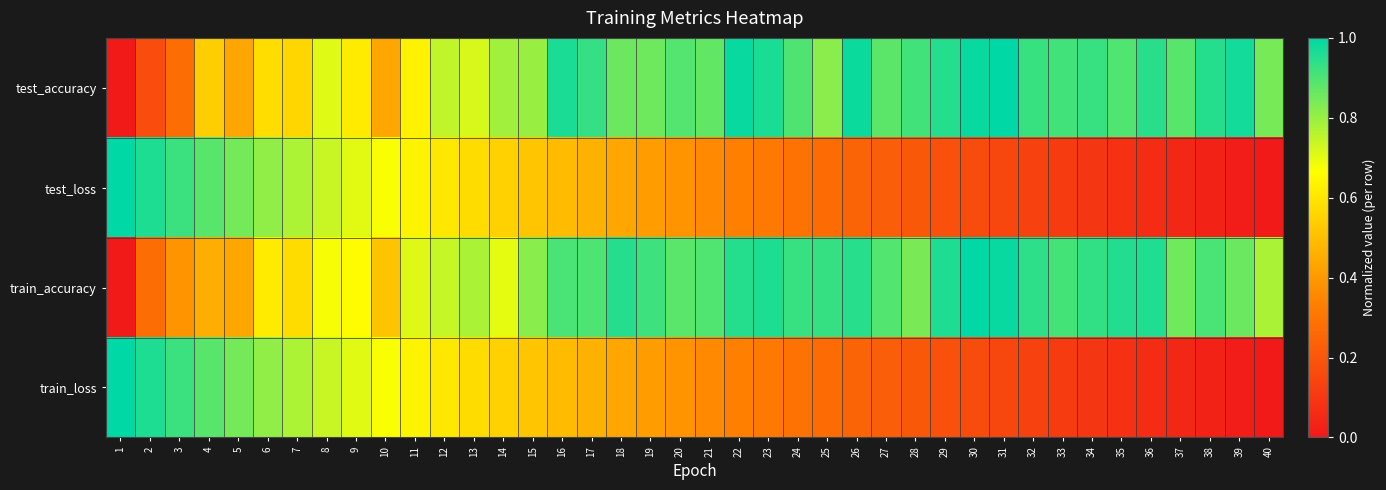

Reading left to right, transcribe all the data shown in this chart.

test_accuracy: 1=0.0	2=0.2	3=0.3	4=0.5	5=0.4	6=0.6	7=0.6	8=0.7	9=0.6	10=0.4	11=0.6	12=0.7	13=0.7	14=0.8	15=0.8	16=1.0	17=0.9	18=0.9	19=0.9	20=0.9	21=0.9	22=1.0	23=1.0	24=0.9	25=0.8	26=1.0	27=0.9	28=0.9	29=0.9	30=1.0	31=1.0	32=0.9	33=0.9	34=0.9	35=0.9	36=0.9	37=0.9	38=0.9	39=1.0	40=0.8
test_loss: 1=1.0	2=1.0	3=0.9	4=0.9	5=0.8	6=0.8	7=0.8	8=0.7	9=0.7	10=0.7	11=0.6	12=0.6	13=0.6	14=0.5	15=0.5	16=0.5	17=0.5	18=0.4	19=0.4	20=0.4	21=0.4	22=0.3	23=0.3	24=0.3	25=0.3	26=0.2	27=0.2	28=0.2	29=0.2	30=0.2	31=0.1	32=0.1	33=0.1	34=0.1	35=0.1	36=0.1	37=0.0	38=0.0	39=0.0	40=0.0
train_accuracy: 1=0.0	2=0.3	3=0.4	4=0.5	5=0.4	6=0.6	7=0.6	8=0.7	9=0.7	10=0.5	11=0.7	12=0.7	13=0.8	14=0.7	15=0.8	16=0.9	17=0.9	18=1.0	19=0.9	20=0.9	21=0.9	22=1.0	23=1.0	24=0.9	25=0.9	26=0.9	27=0.9	28=0.8	29=1.0	30=1.0	31=1.0	32=0.9	33=0.9	34=0.9	35=1.0	36=1.0	37=0.9	38=0.9	39=0.9	40=0.8
train_loss: 1=1.0	2=1.0	3=0.9	4=0.9	5=0.8	6=0.8	7=0.8	8=0.7	9=0.7	10=0.7	11=0.6	12=0.6	13=0.6	14=0.5	15=0.5	16=0.5	17=0.5	18=0.4	19=0.4	20=0.4	21=0.4	22=0.3	23=0.3	24=0.3	25=0.3	26=0.2	27=0.2	28=0.2	29=0.2	30=0.2	31=0.1	32=0.1	33=0.1	34=0.1	35=0.1	36=0.1	37=0.0	38=0.0	39=0.0	40=0.0